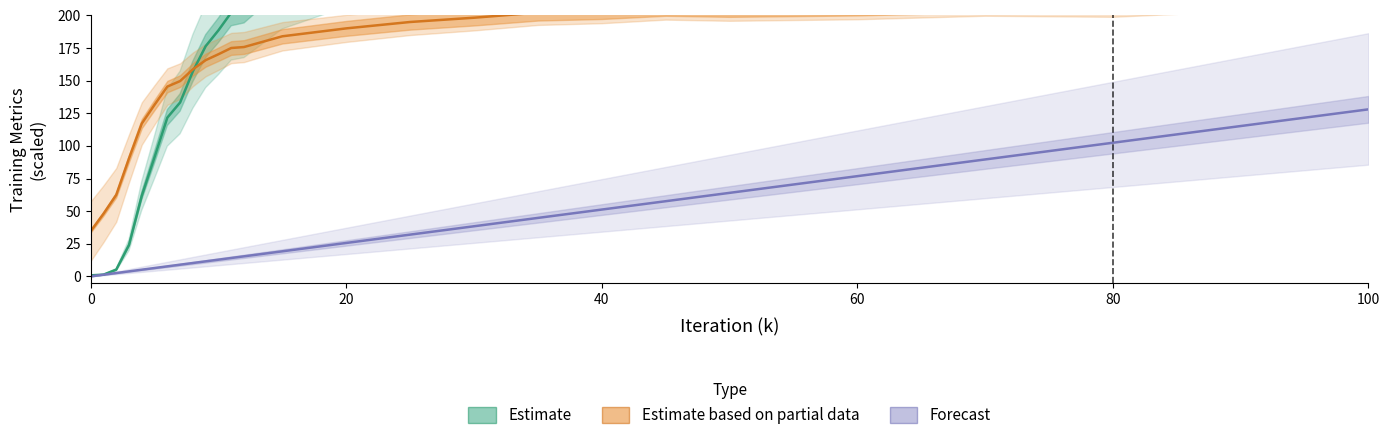

What is the spread (max minus min) of values at 80?

210.8